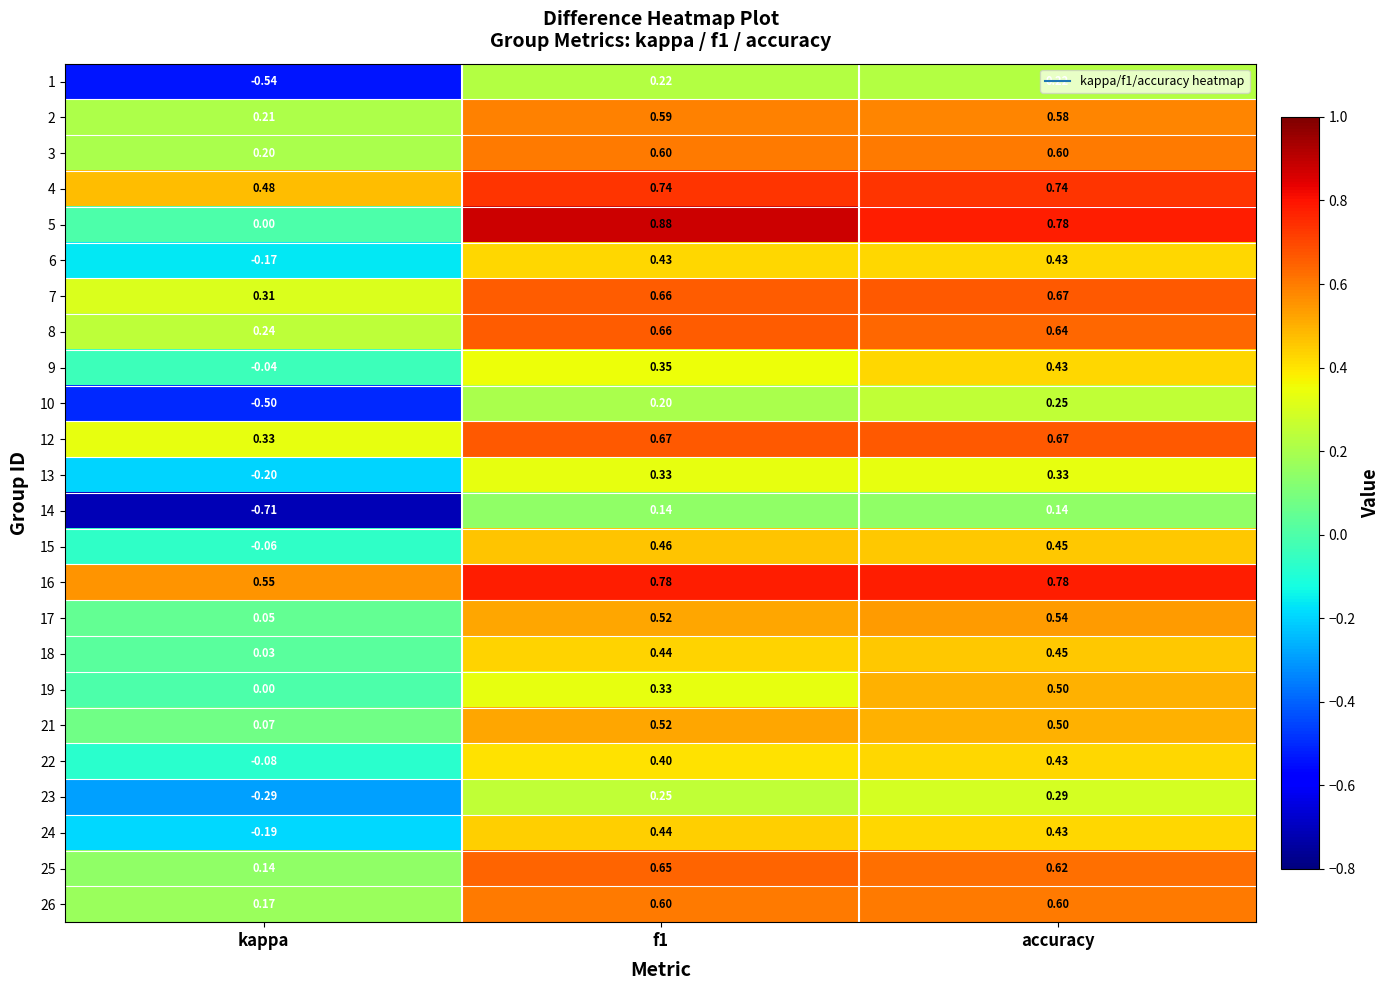

Which category has the lowest value in the 13 series?

kappa